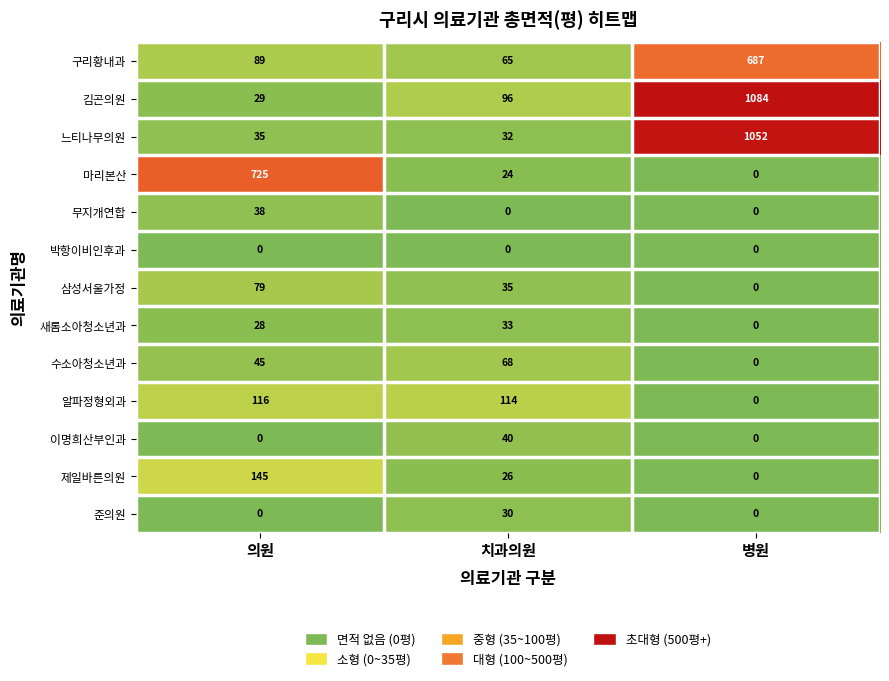

How many values in the 제일바른의원 series are below 26?

1